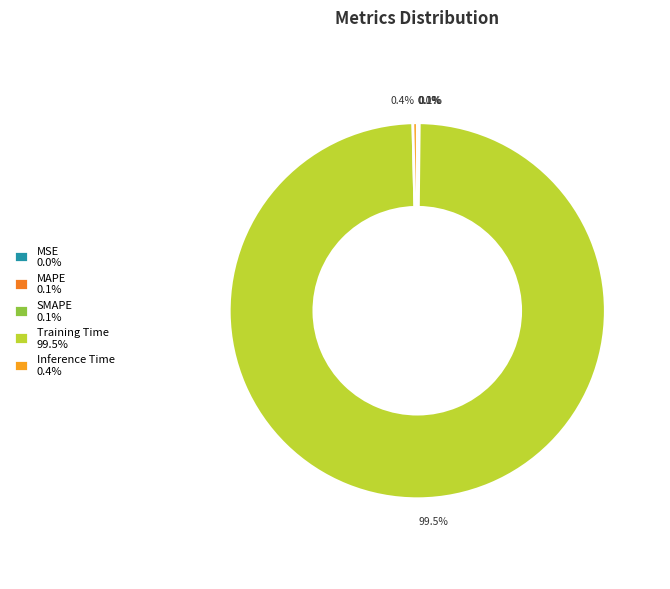

To the nearest percent, what is the average slice percentage?

20%